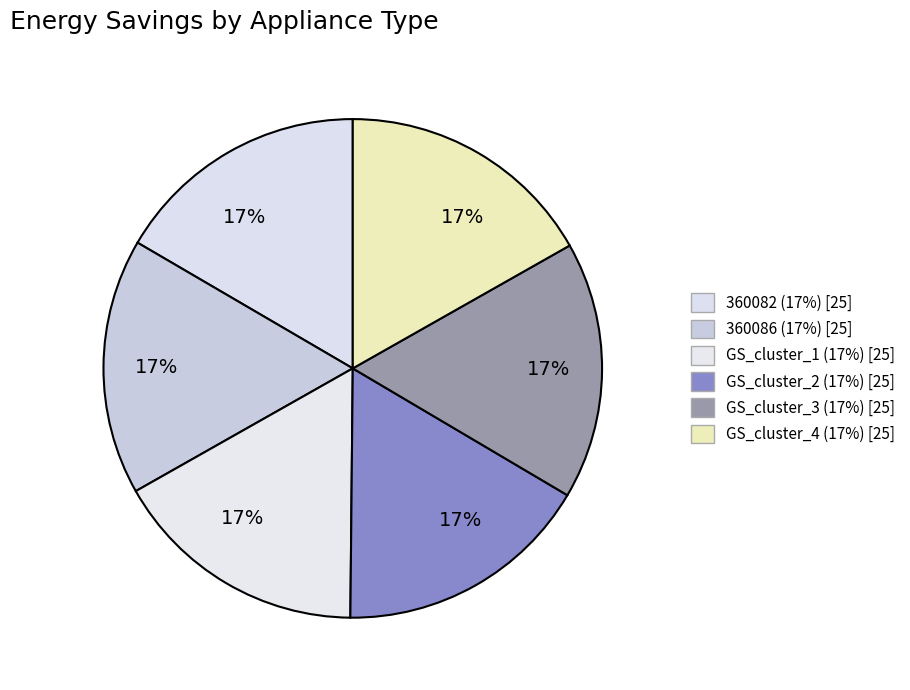

Rank the categories by value from lowest to highest.

360082, 360086, GS_cluster_1, GS_cluster_2, GS_cluster_3, GS_cluster_4